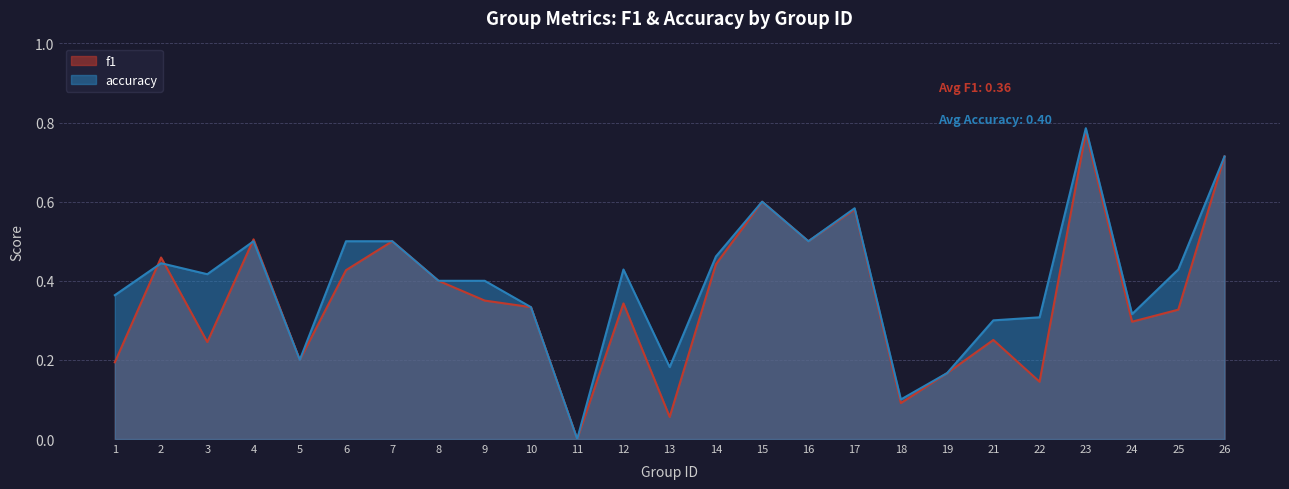

What is the value of the f1 point at the 7th from the left?

0.5